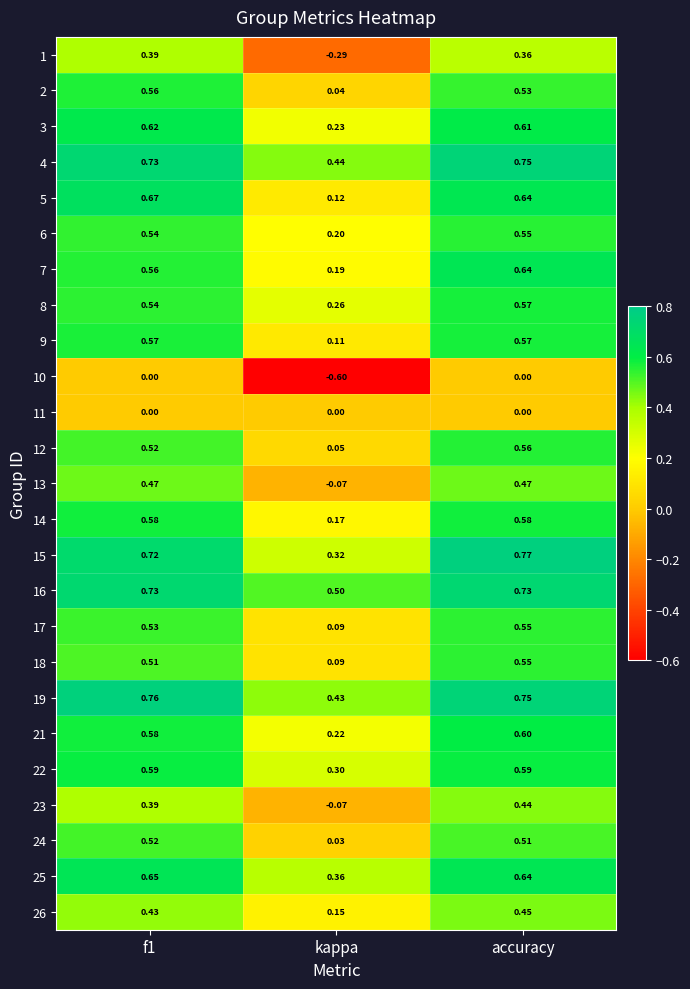

At which category does the chart reach its peak across all series?

accuracy